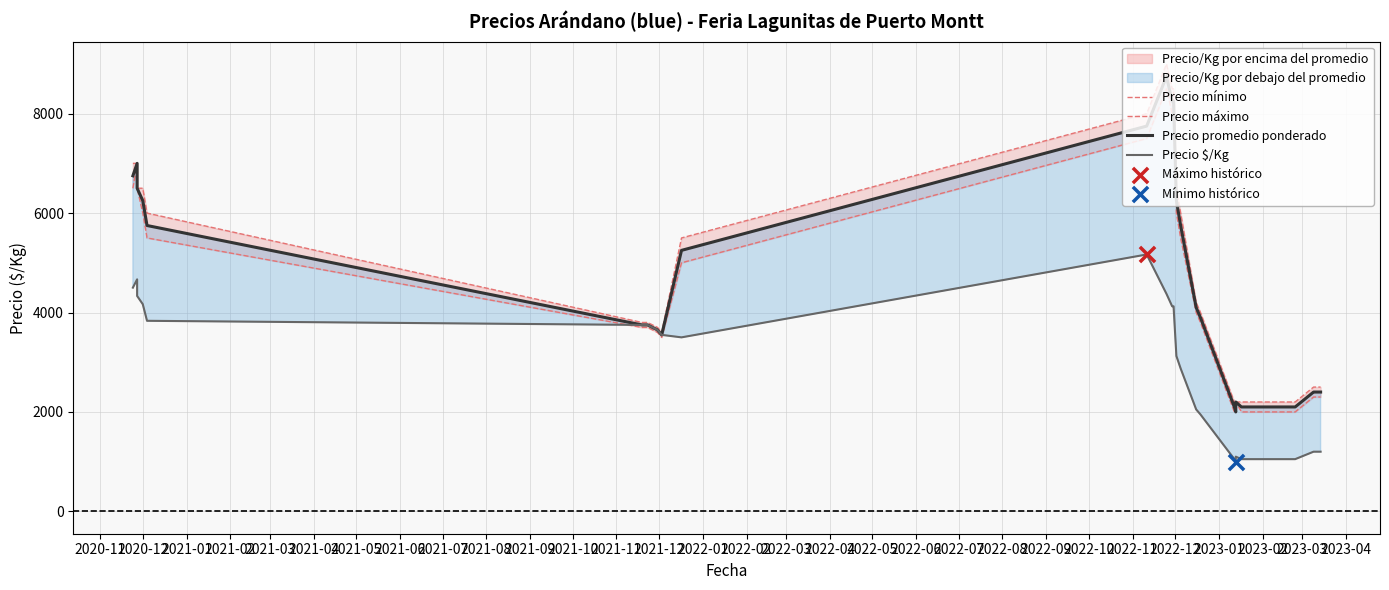

Which series reaches the minimum Y coordinate?

Precio $/Kg